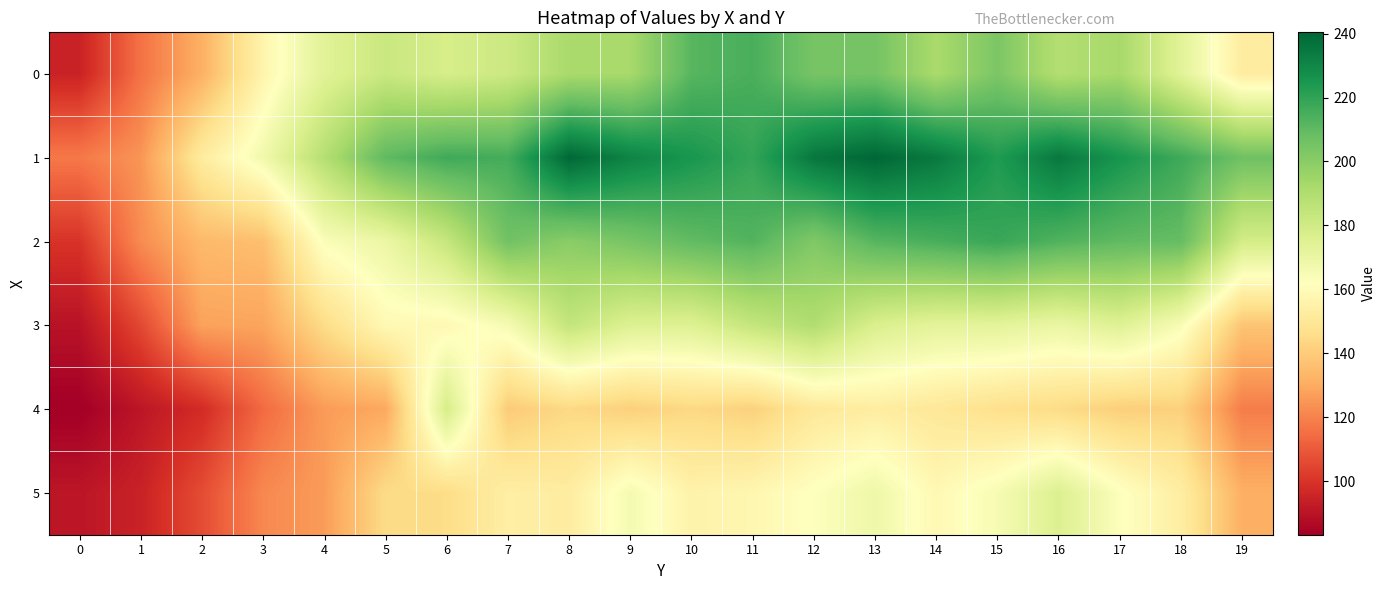

What is the greatest value displayed?

240.4